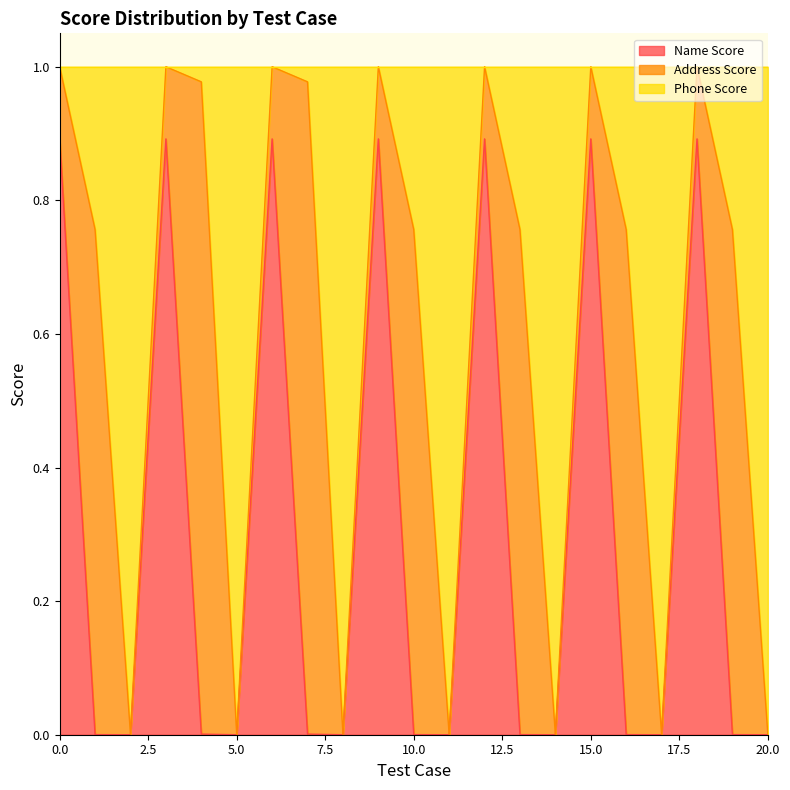

Does the chart have visible grid lines?

No